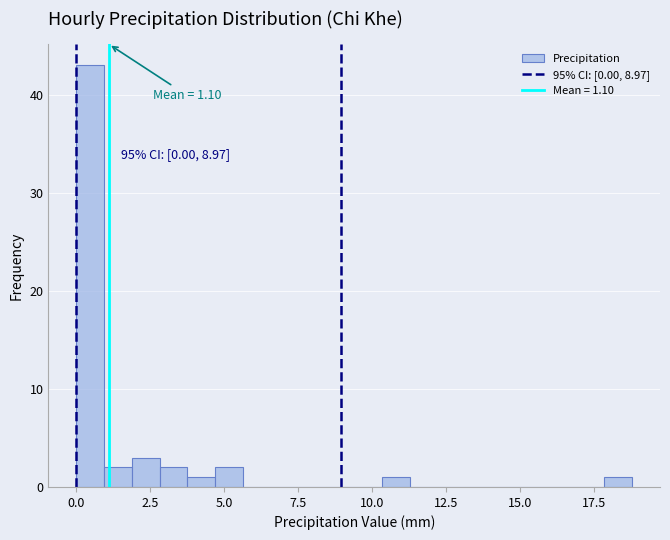

Read against the x-axis, roughly where is the centre of the tallest bar?

0.5